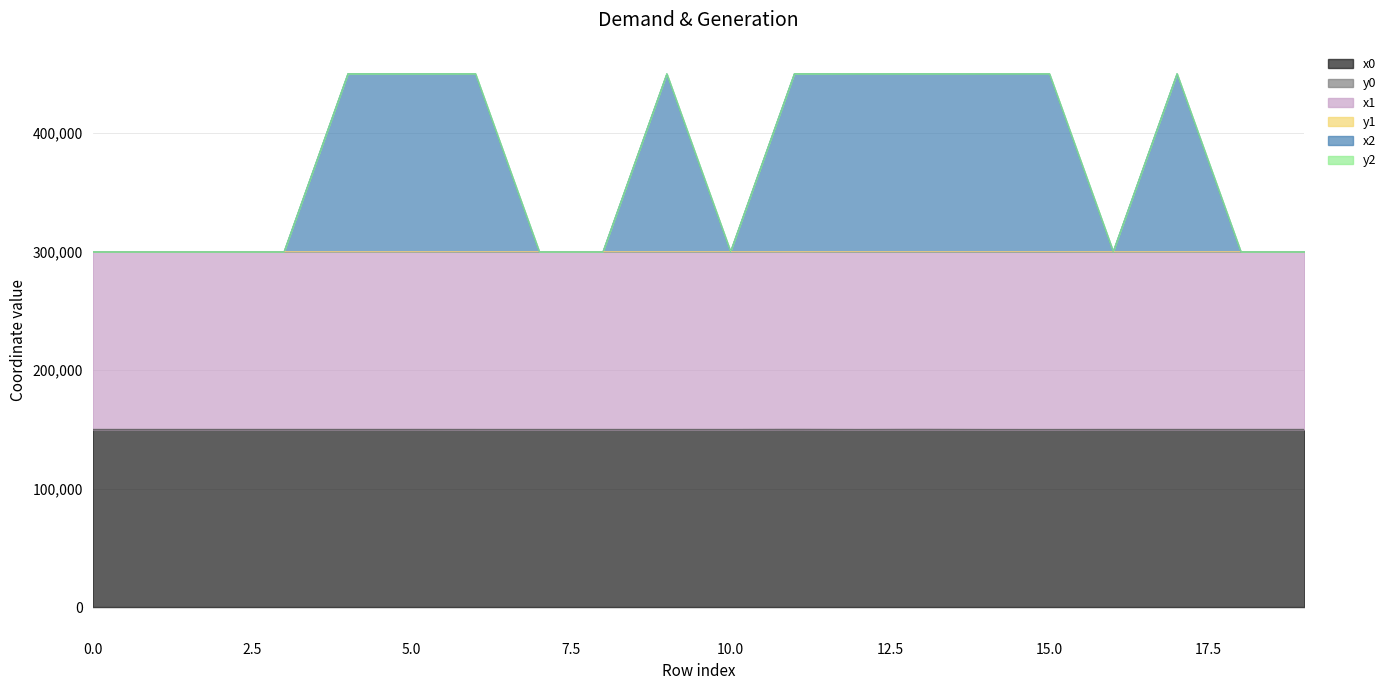

Which category has the lowest value across all series?

15